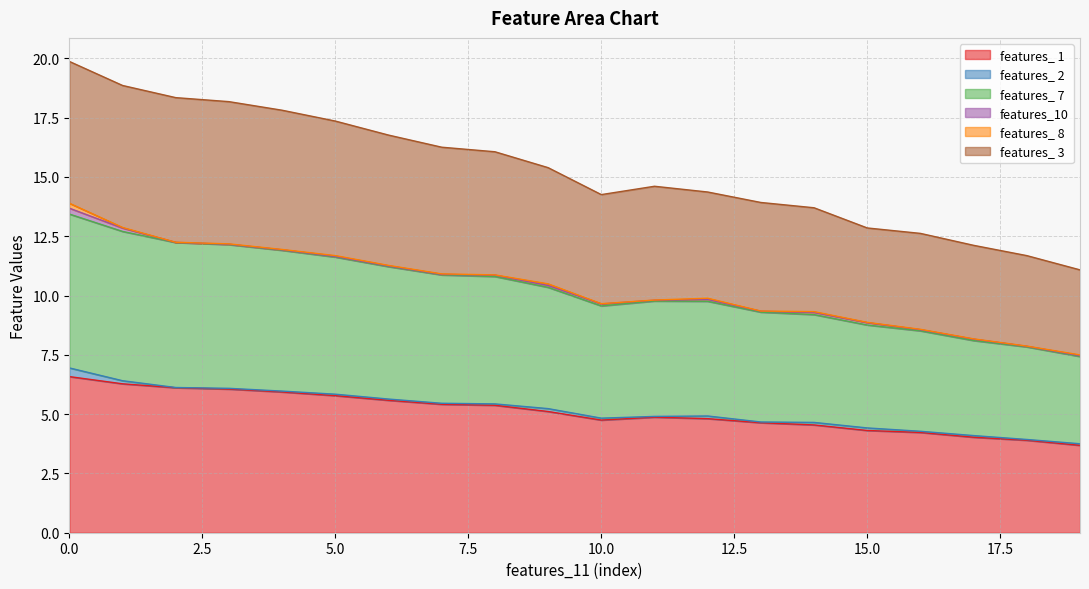

True or false: features_ 3 has a value of 4.6 at 13.

False